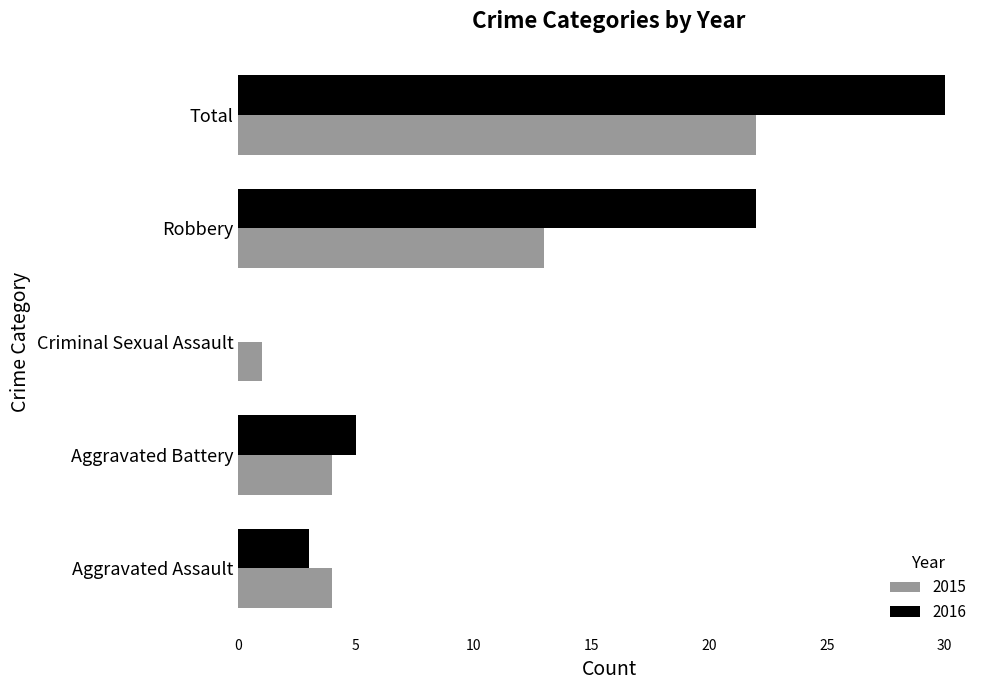

Count the number of data series in this chart.

2